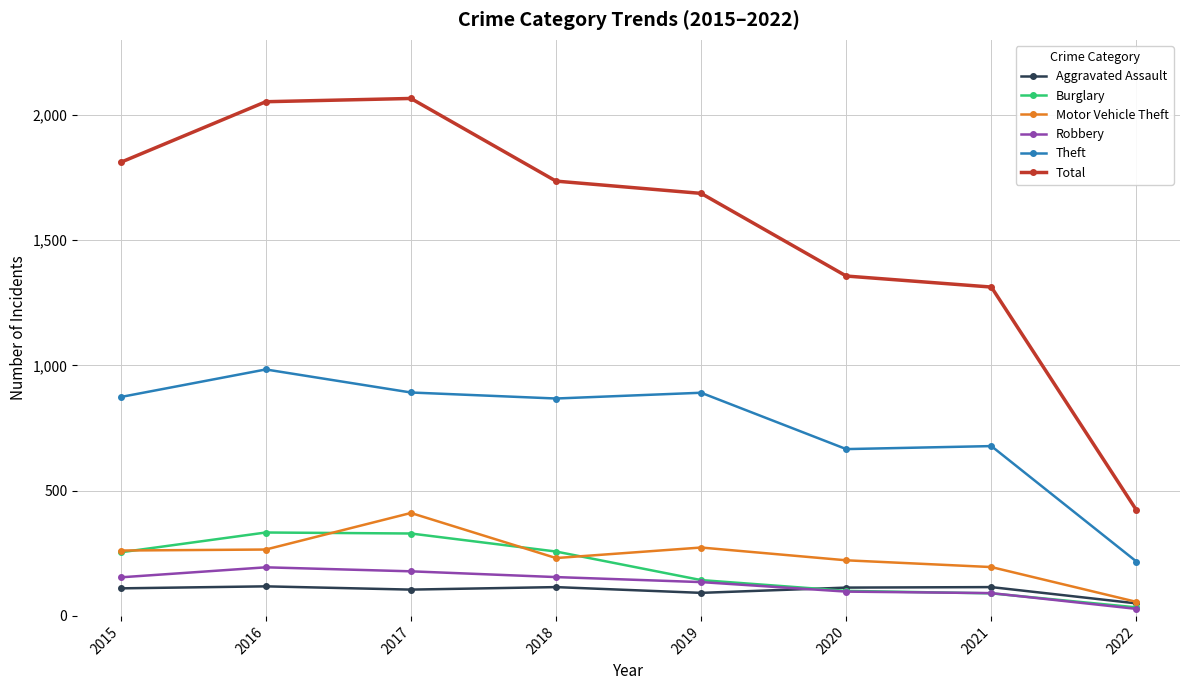

What are all the series names shown in the legend?

Aggravated Assault, Burglary, Motor Vehicle Theft, Robbery, Theft, Total